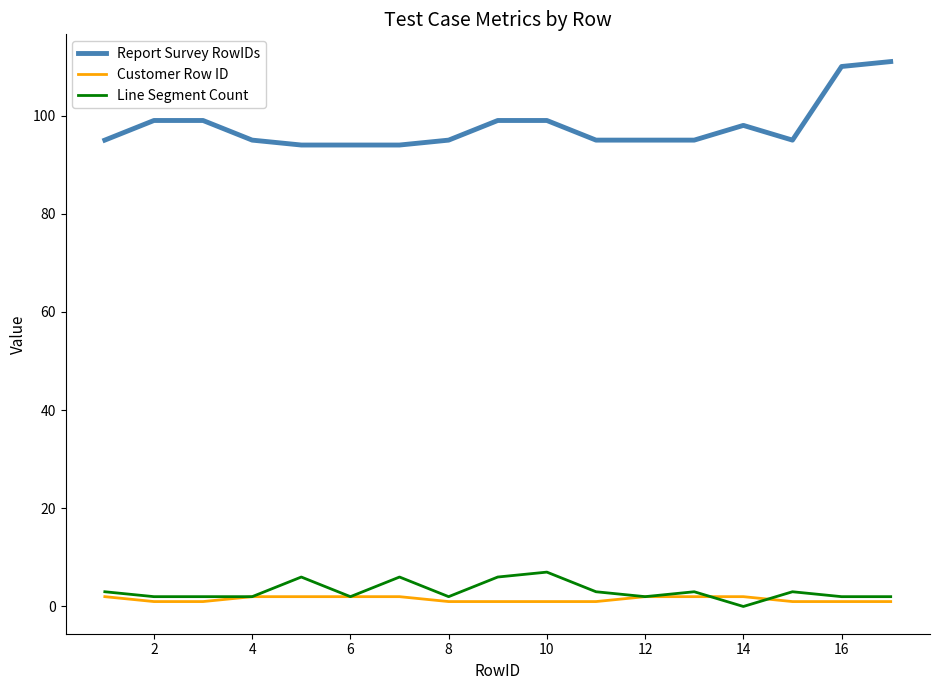

What is the maximum value shown in the chart?

111